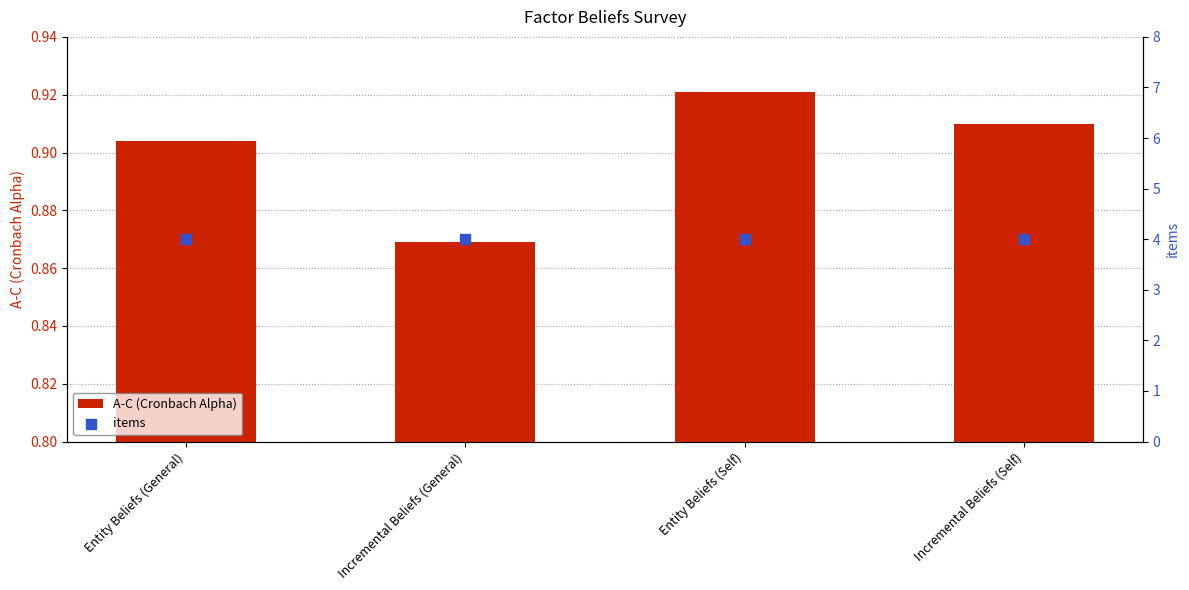

Which series has the largest total across all categories?

items